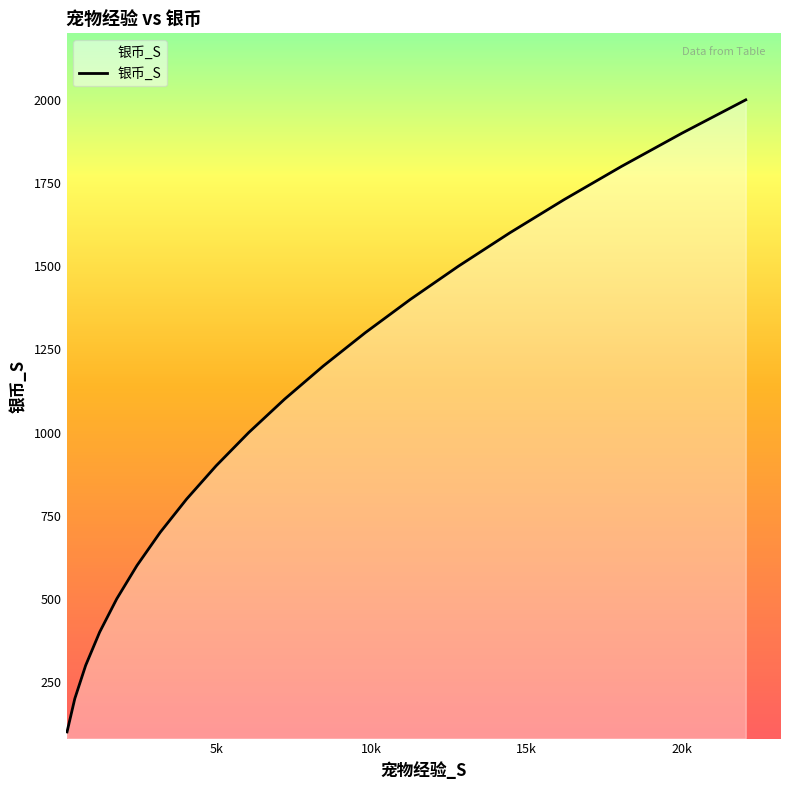

What is the smallest value displayed?

100